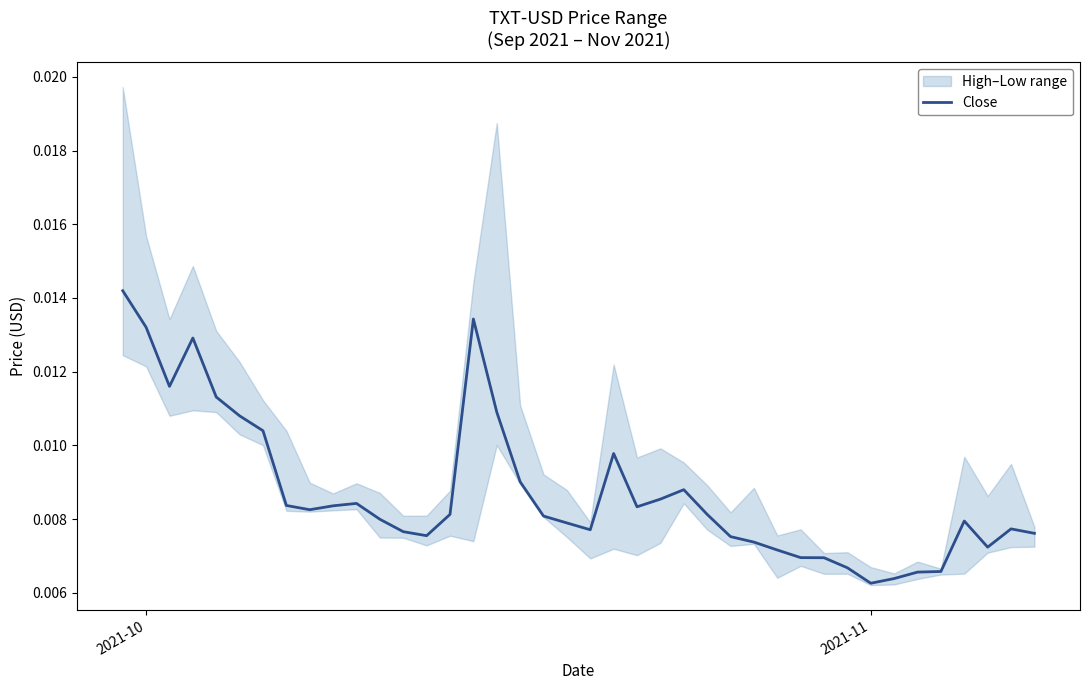

Which label corresponds to the smallest value in the chart?

2021-11